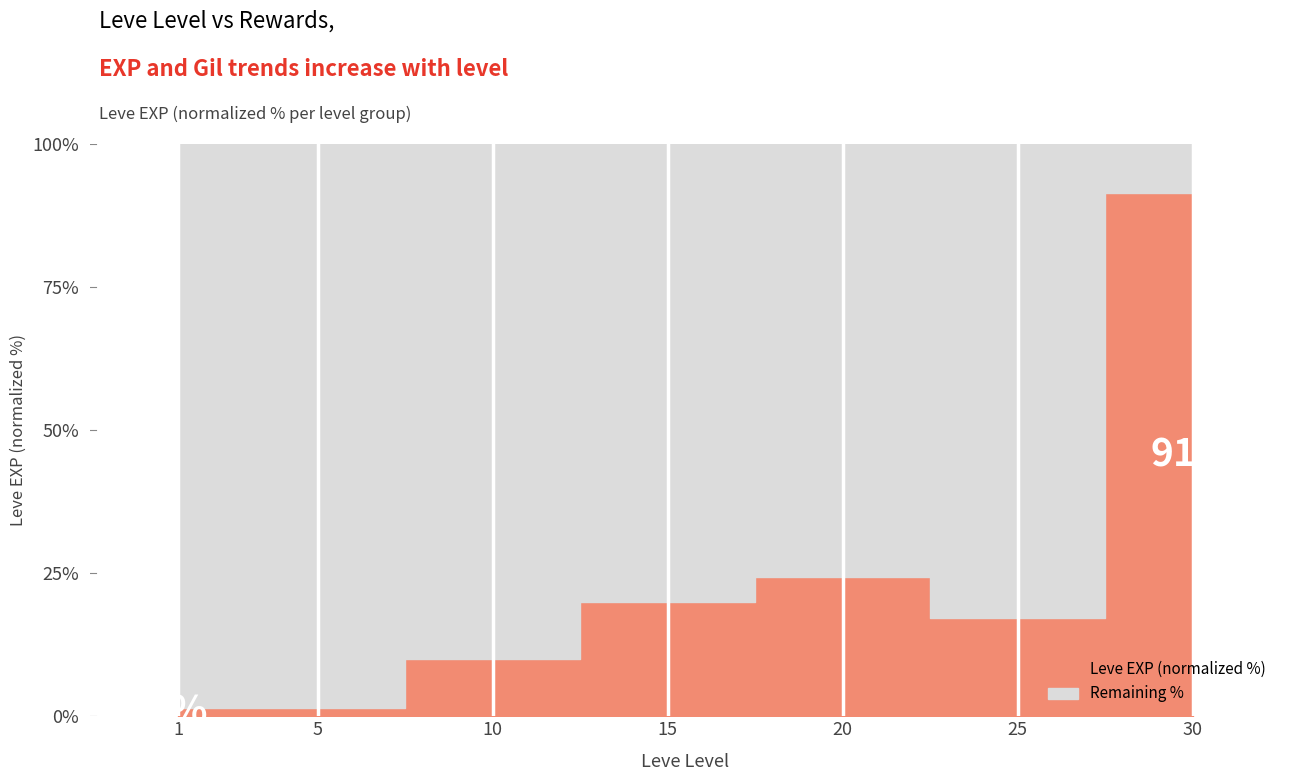

List the labels in order of value, smallest first.

1, 5, 10, 25, 15, 20, 30